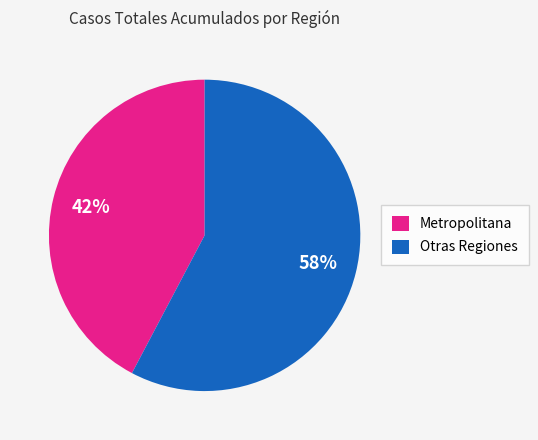

To the nearest percent, what portion does Otras Regiones represent?

58%